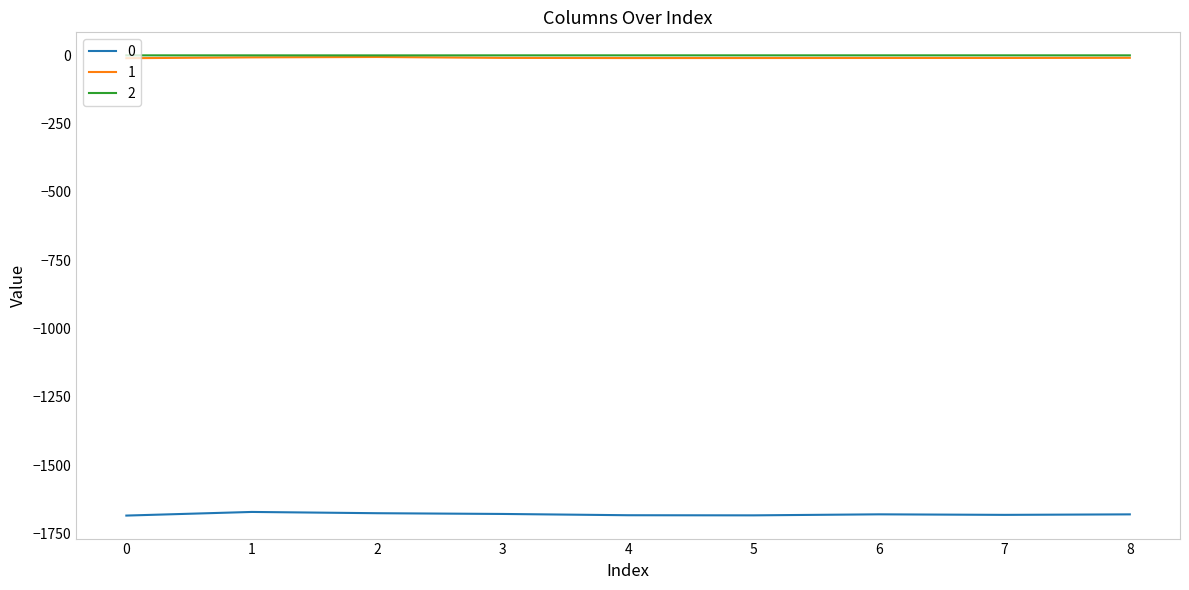

What is the spread (max minus min) of values at 8?

1679.6